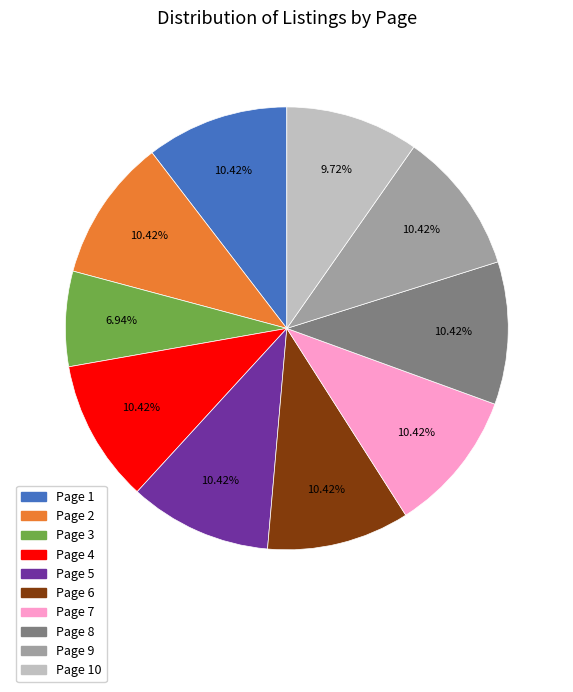

Is it true that Page 2 is 10% of the pie?

True